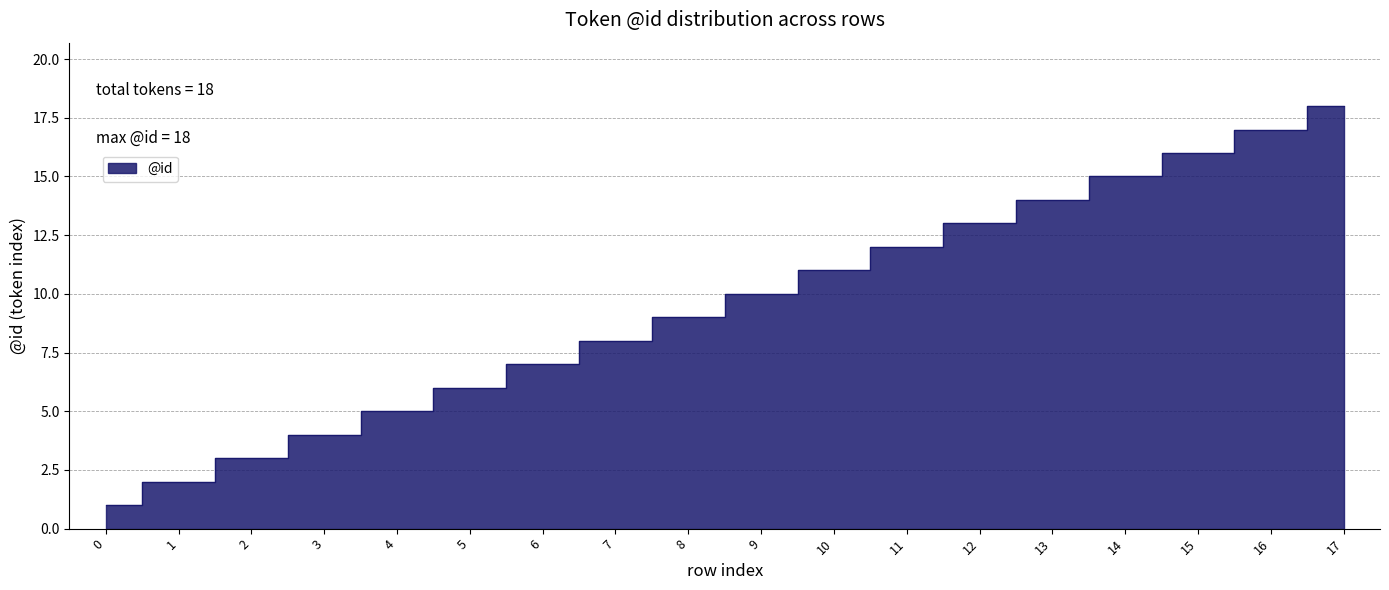

What is the value of the 4th point from the left?

4